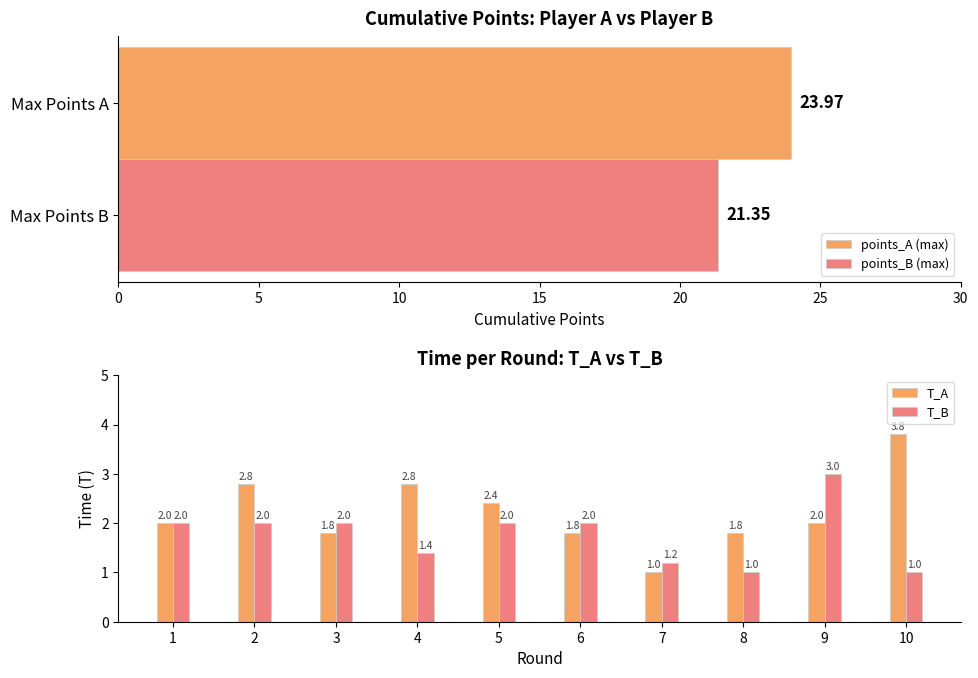

Read the T_A value at 1.

2.0